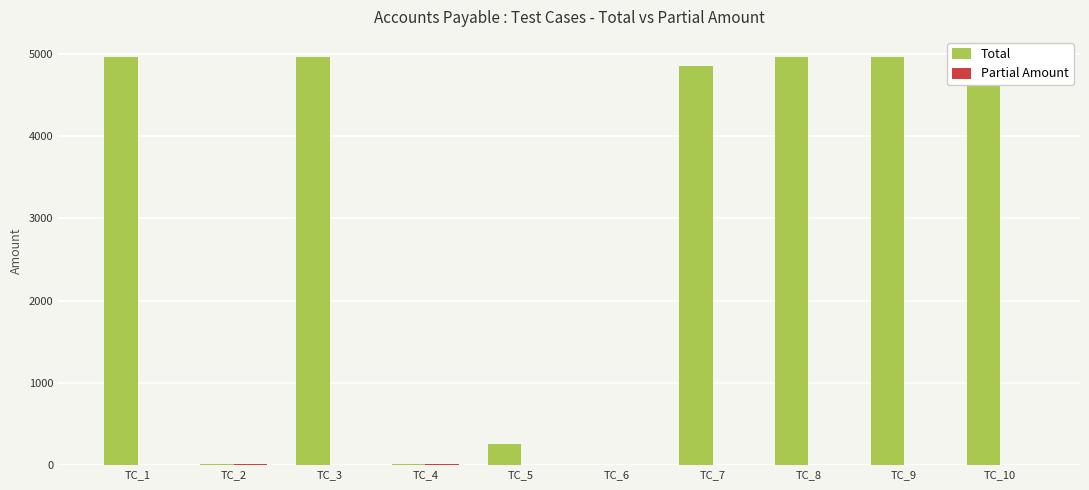

What is the total value across all series at TC_1?

4954.0